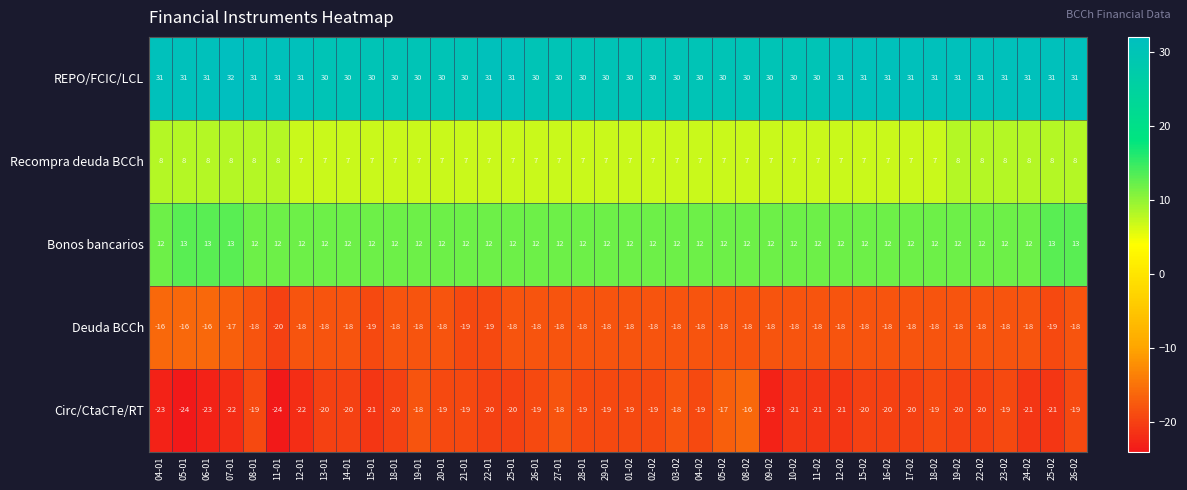

Is it true that Circ/CtaCTe/RT equals -24 at 03-02?

False